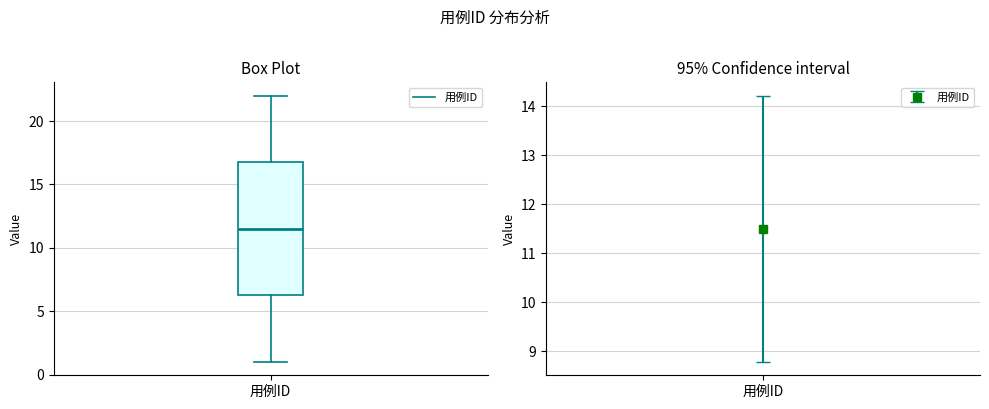

Where does the lower whisker of the box for 用例ID end on the y-axis? The values are not printed on the chart, so give them approximately, as read against the axis.

1.0